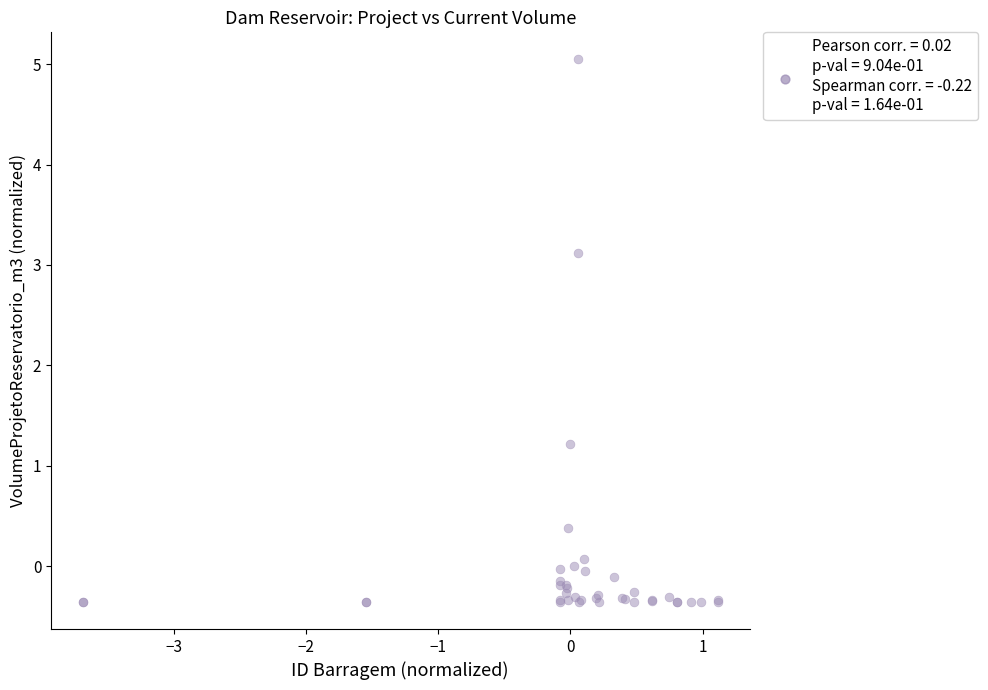

What Y value in the scatter plot is closest to 2?

1.2